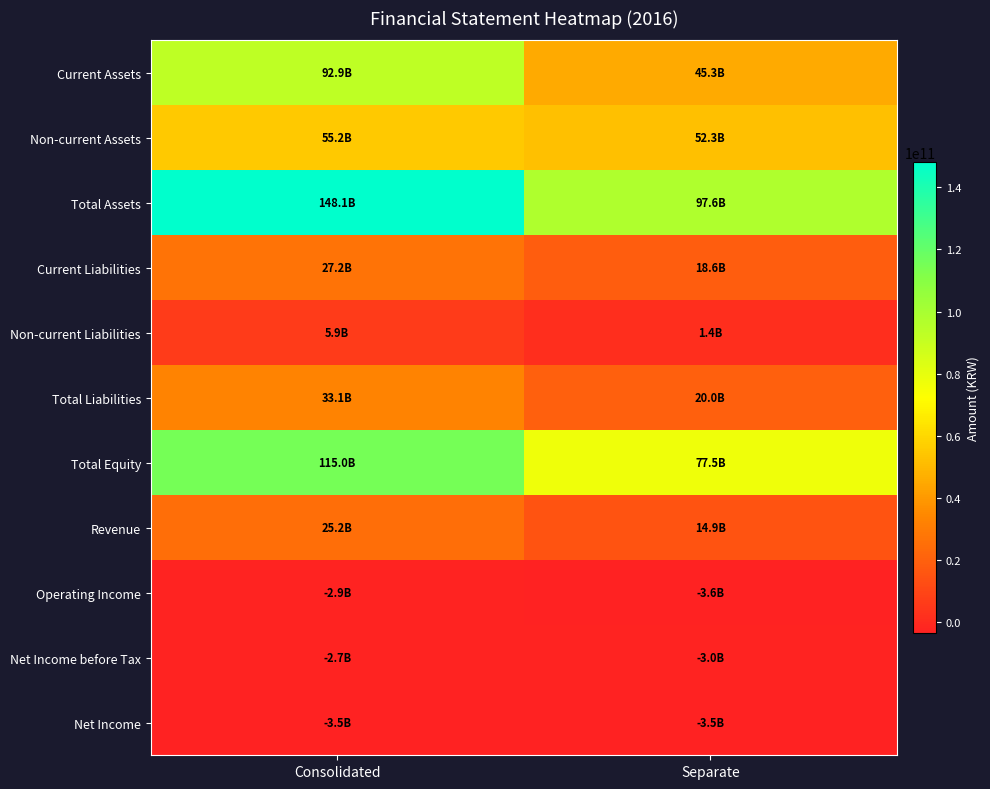

Reading left to right, extract all data points from this chart.

Current Assets: Consolidated=92903972451	Separate=45266403712
Non-current Assets: Consolidated=55188361088	Separate=52295947355
Total Assets: Consolidated=148092333539	Separate=97562351067
Current Liabilities: Consolidated=27186723845	Separate=18645110450
Non-current Liabilities: Consolidated=5923469190	Separate=1393307798
Total Liabilities: Consolidated=33110193035	Separate=20038418248
Total Equity: Consolidated=114982140504	Separate=77523932819
Revenue: Consolidated=25206792025	Separate=14888717952
Operating Income: Consolidated=-2902032403	Separate=-3561133220
Net Income before Tax: Consolidated=-2692780514	Separate=-2967047934
Net Income: Consolidated=-3520599610	Separate=-3479968292